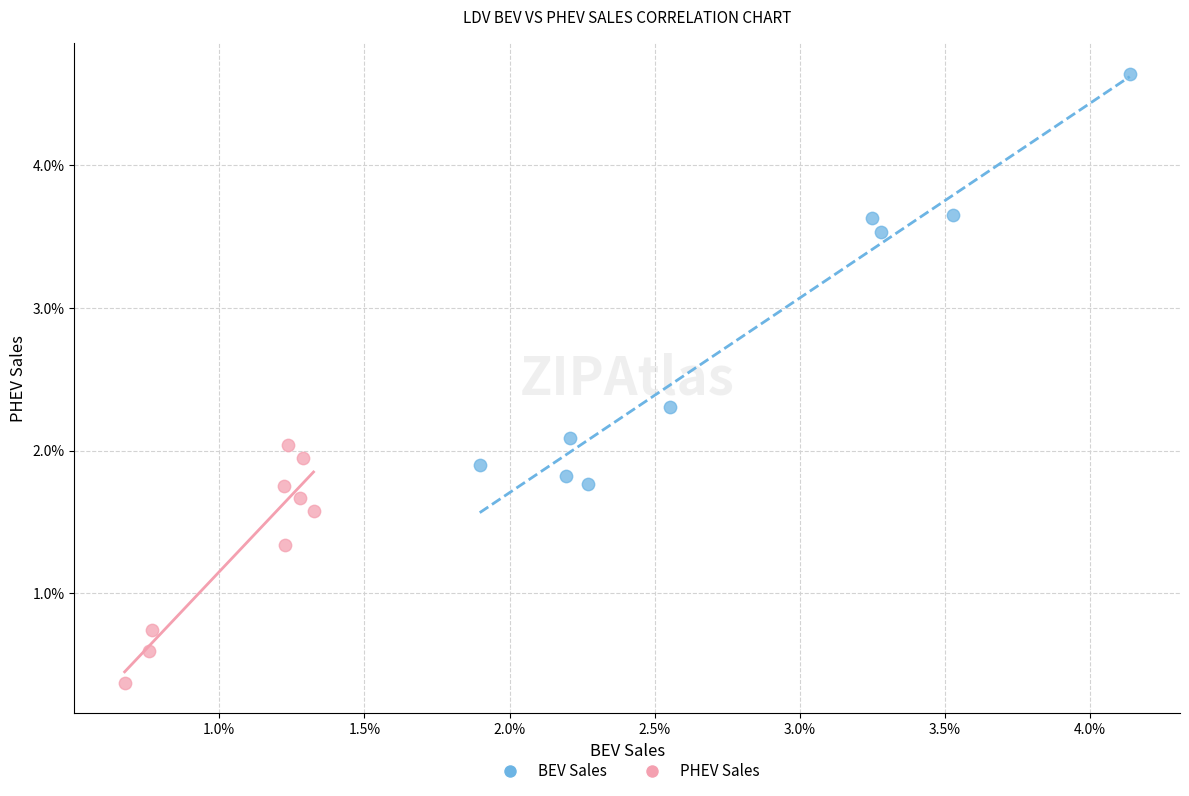

Which series contains the highest Y value?

BEV Sales